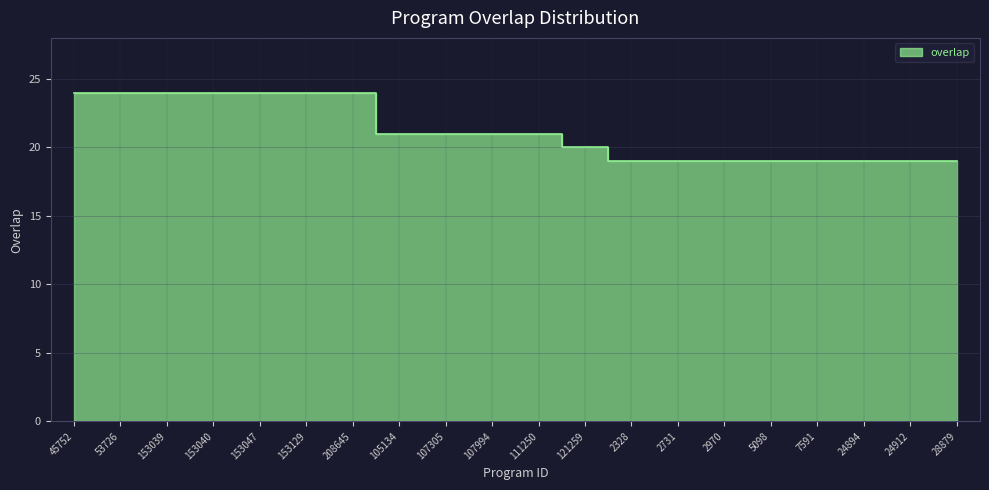

What is the average value?

21